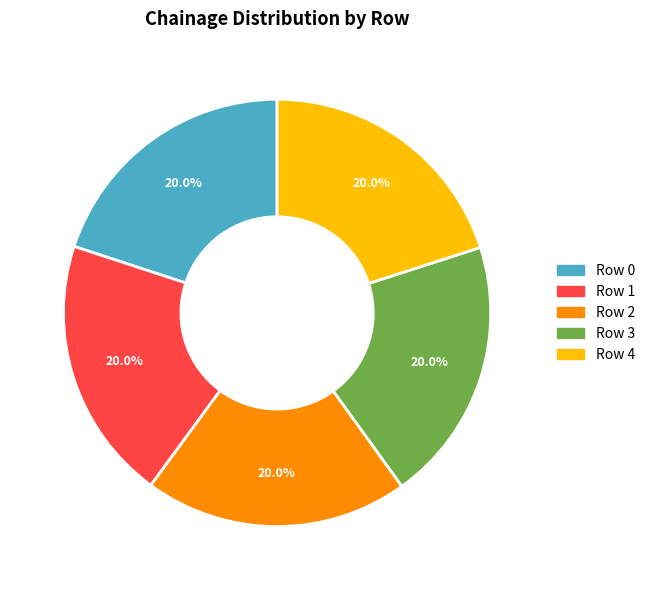

To the nearest percent, what percentage of the pie is Row 4?

20%